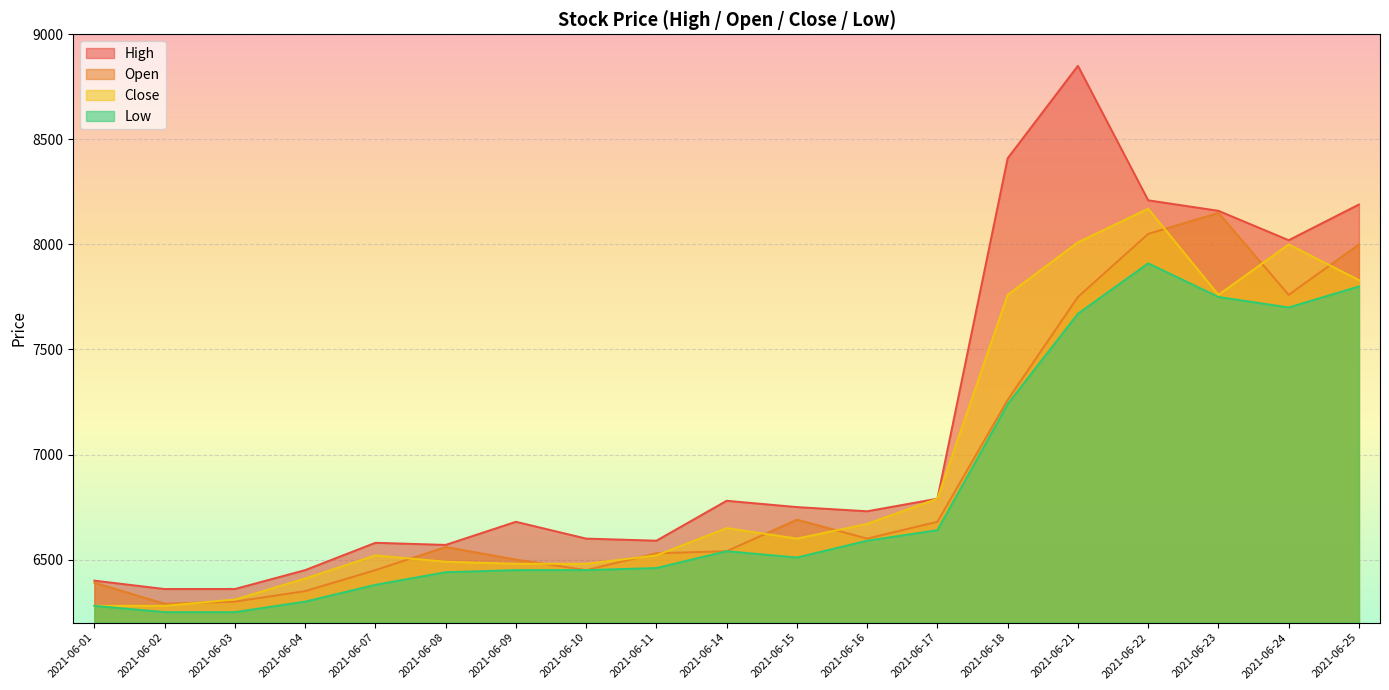

Which series changed the most between 2021-06-03 and 2021-06-10?

High